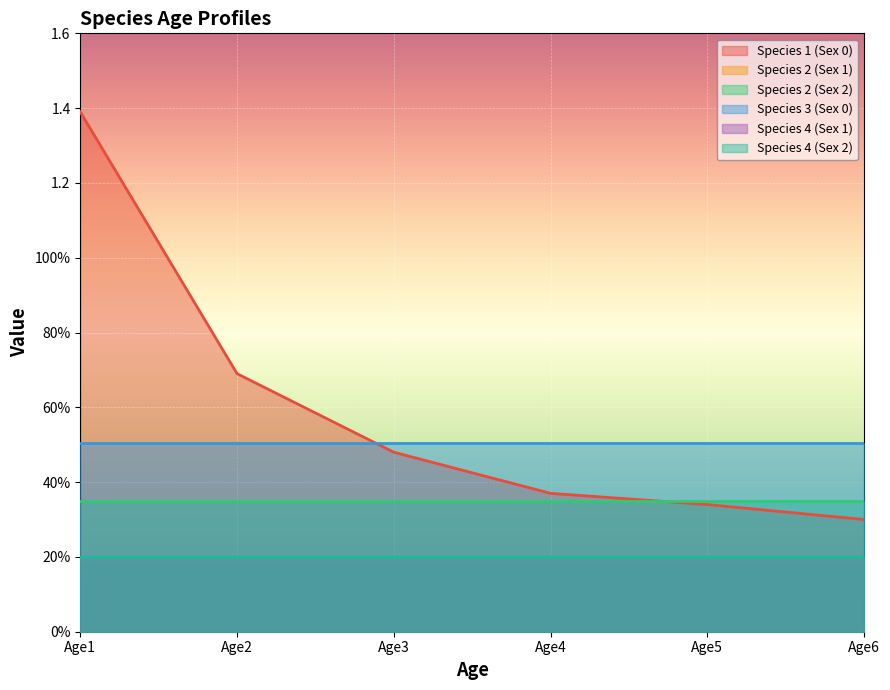

Which has a higher value, Age2 or Age1?

Age1